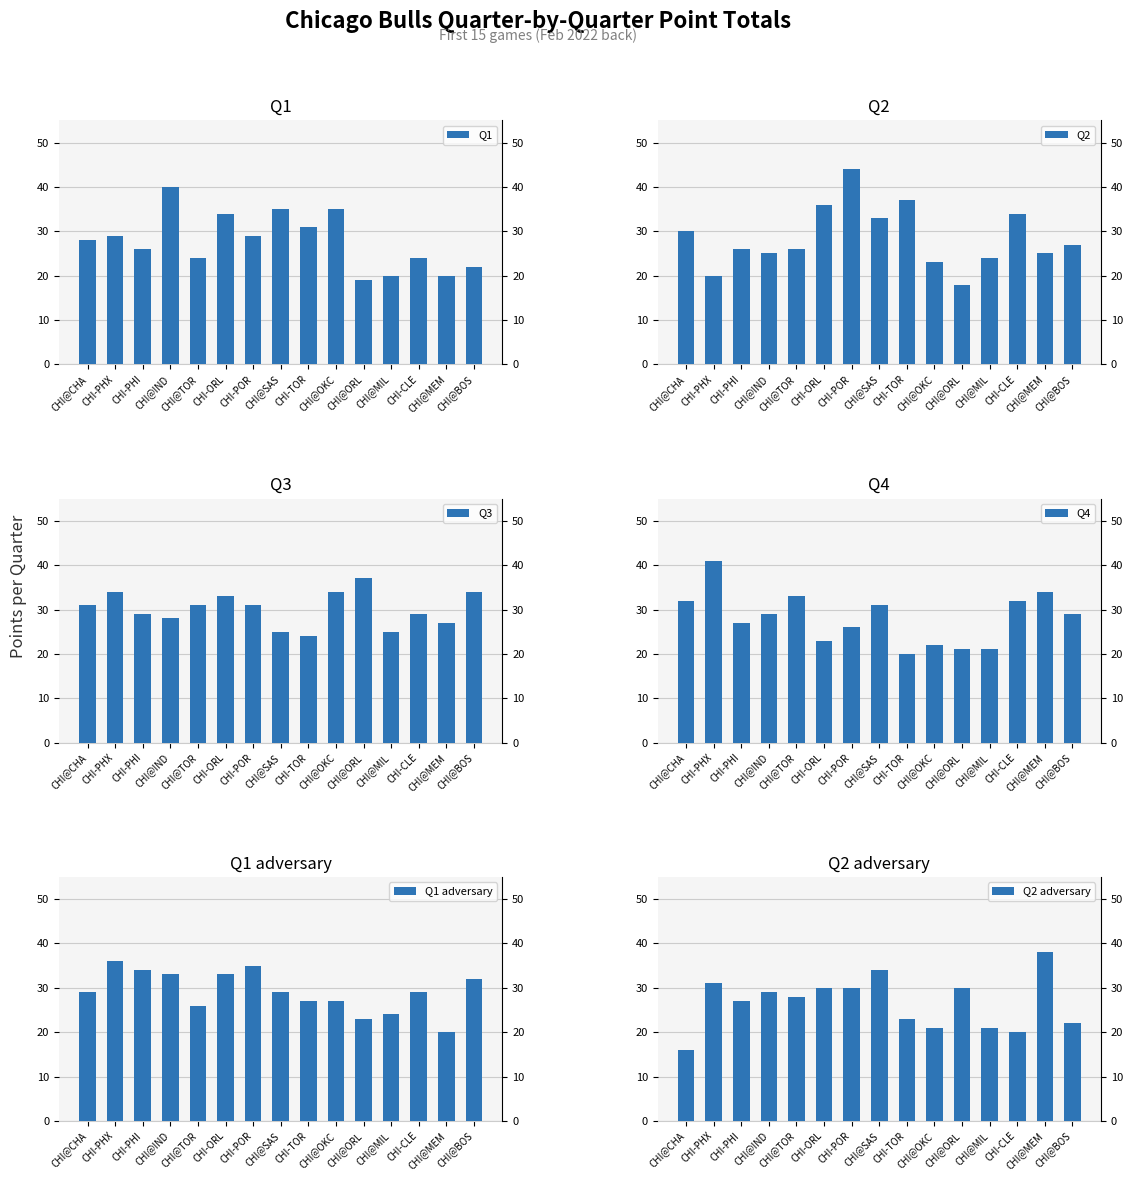

How many values in the Q1 series are below 28?

7